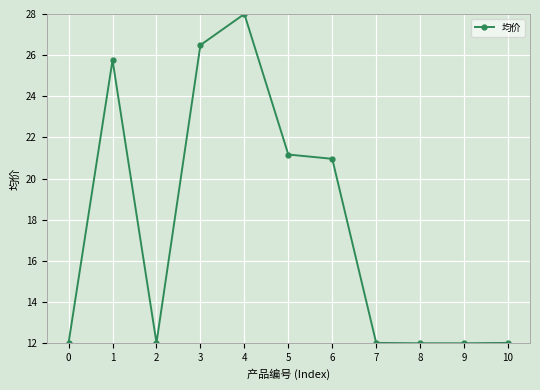

At which category does the data reach its first local valley?

2